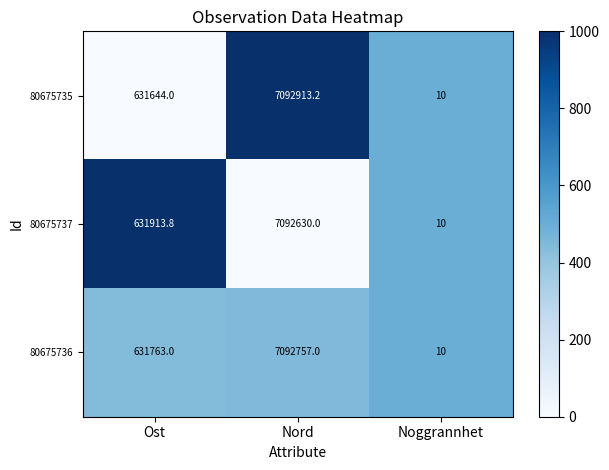

What is the difference between the maximum and minimum values in the 80675735 series?

7092903.2